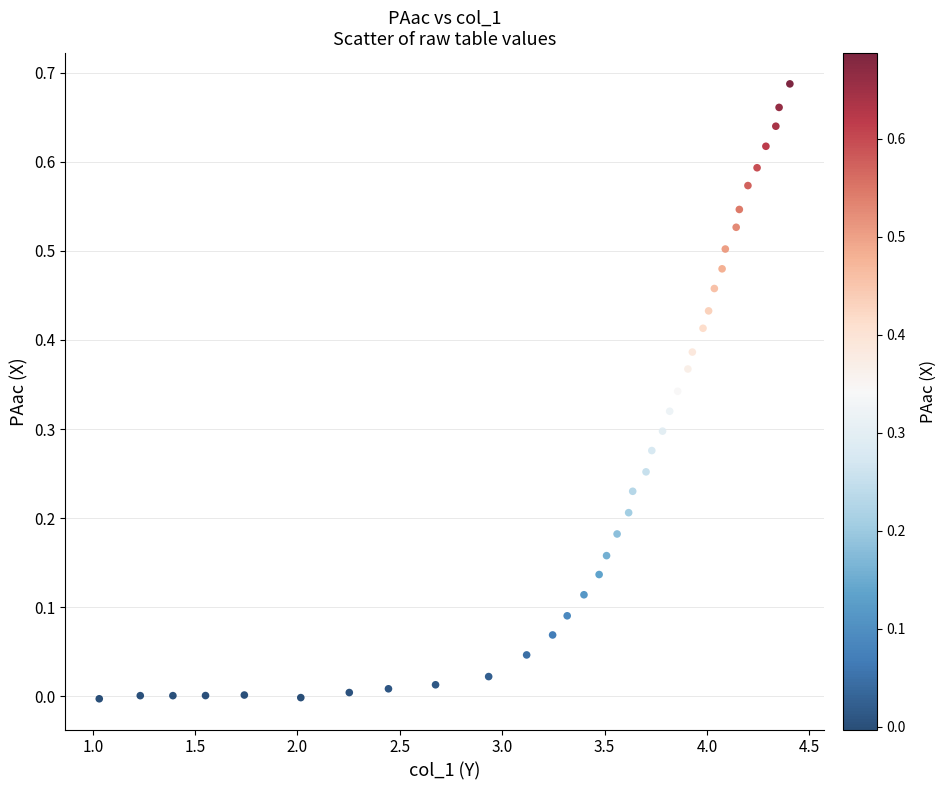

What is the range of X values (max minus min)?

3.4